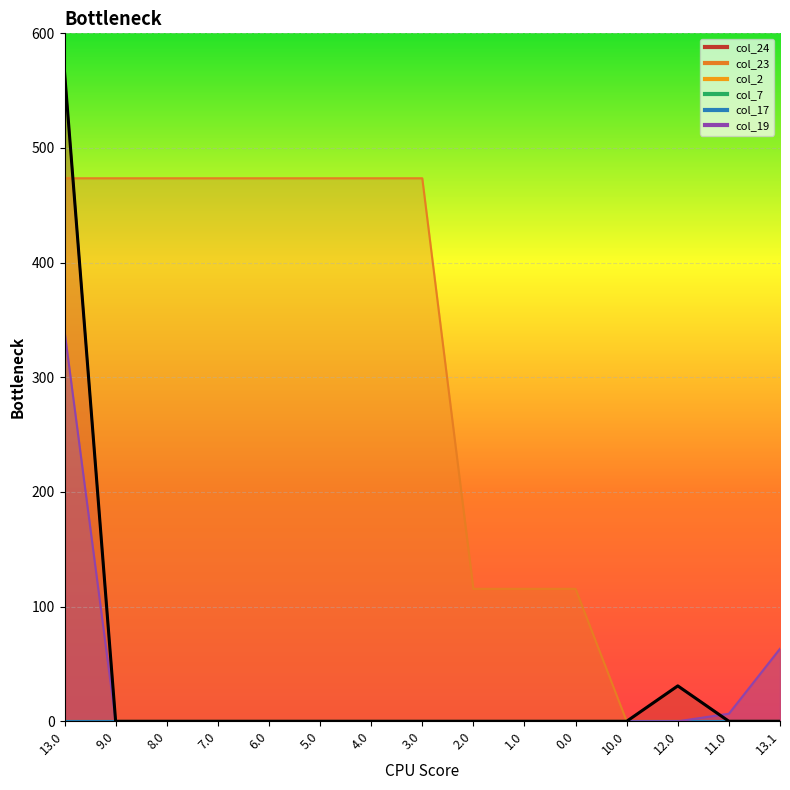

Reading left to right, what are all the values shown in this chart?

col_24: 13.0=566.3	9.0=0.0	8.0=0.0	7.0=0.0	6.0=0.0	5.0=0.0	4.0=0.0	3.0=0.0	2.0=0.0	1.0=0.0	0.0=0.0	10.0=0.0	12.0=30.9	11.0=0.0	13.1=0.0
col_23: 13.0=473.6	9.0=473.6	8.0=473.6	7.0=473.6	6.0=473.6	5.0=473.6	4.0=473.6	3.0=473.6	2.0=115.5	1.0=115.5	0.0=115.5	10.0=0.0	12.0=0.0	11.0=0.0	13.1=0.0
col_19: 13.0=340.4	9.0=0.0	8.0=0.0	7.0=0.0	6.0=0.0	5.0=0.0	4.0=0.0	3.0=0.0	2.0=0.0	1.0=0.0	0.0=0.0	10.0=0.0	12.0=0.0	11.0=6.6	13.1=63.3